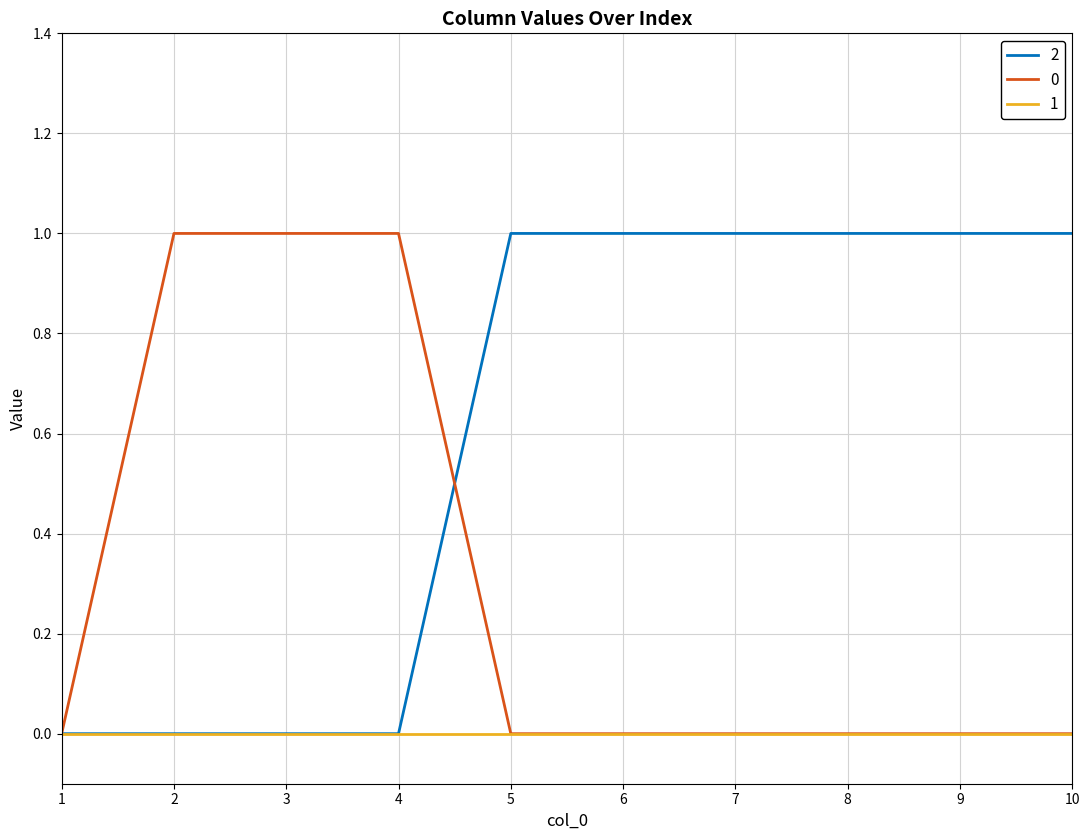

The 0 series shows 0 at 7. True or false?

True